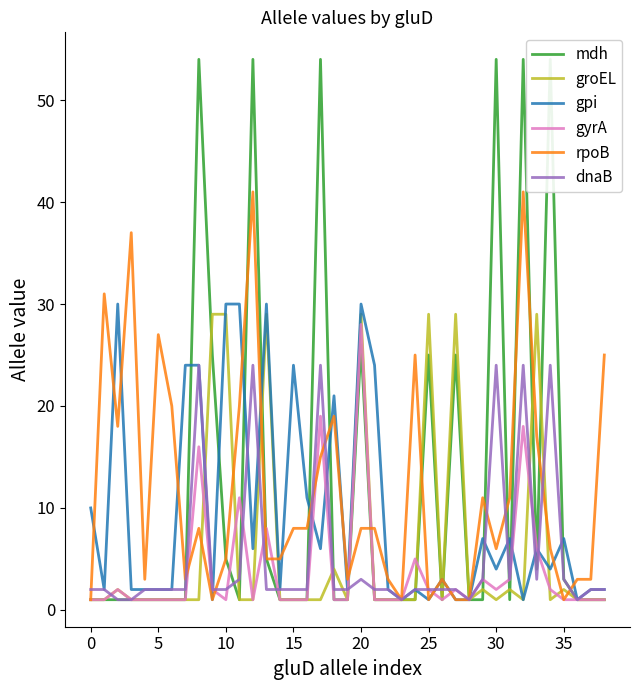

The groEL series shows 1 at 0. True or false?

True